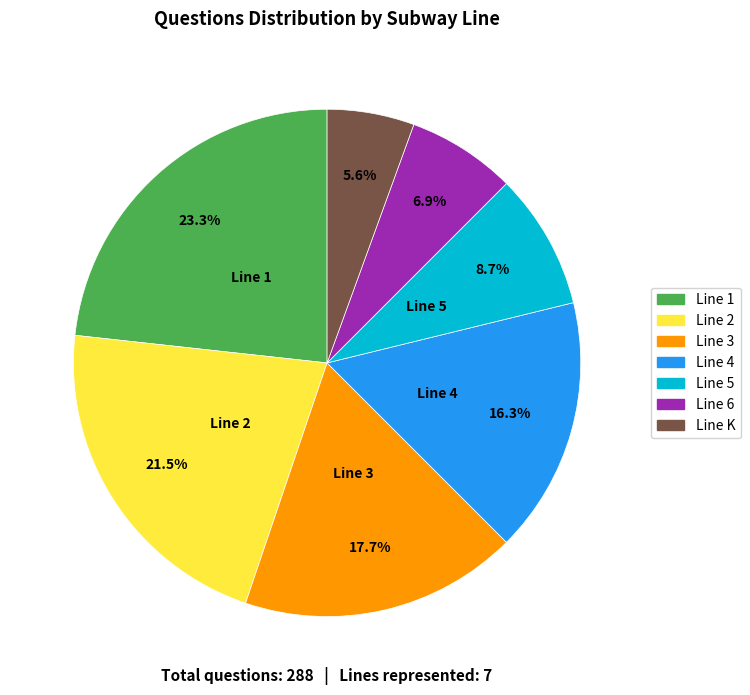

To the nearest percent, what is the average slice percentage?

14%